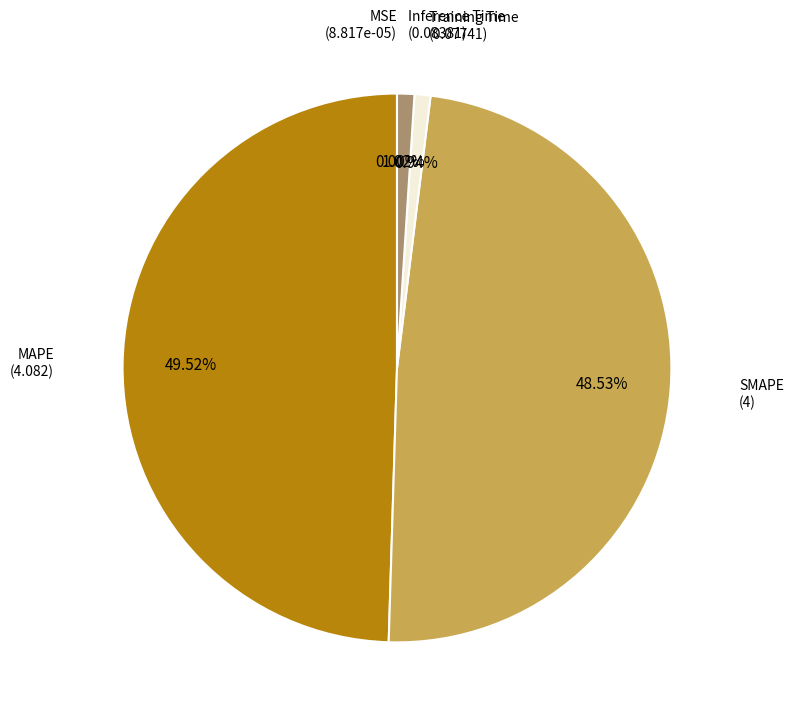

Is there a majority slice in this chart?

No